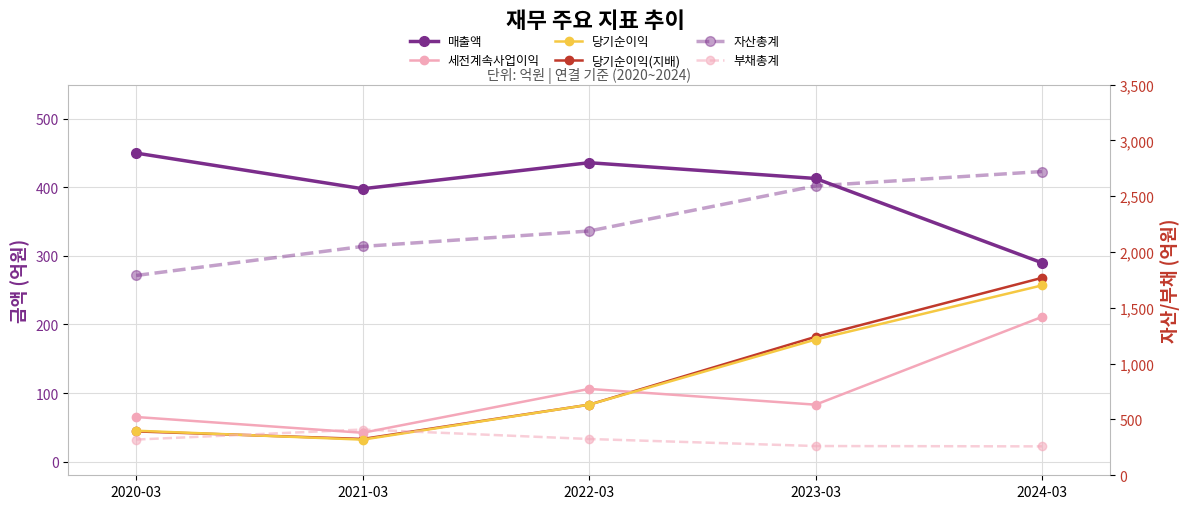

The 자산총계 series shows 2188 at 2022-03. True or false?

True